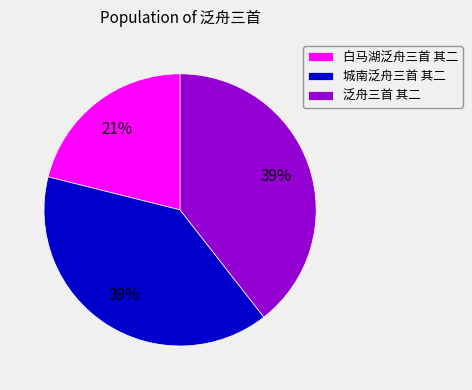

What is the ratio of the value at 泛舟三首 其二 to the value at 白马湖泛舟三首 其二?

1.9